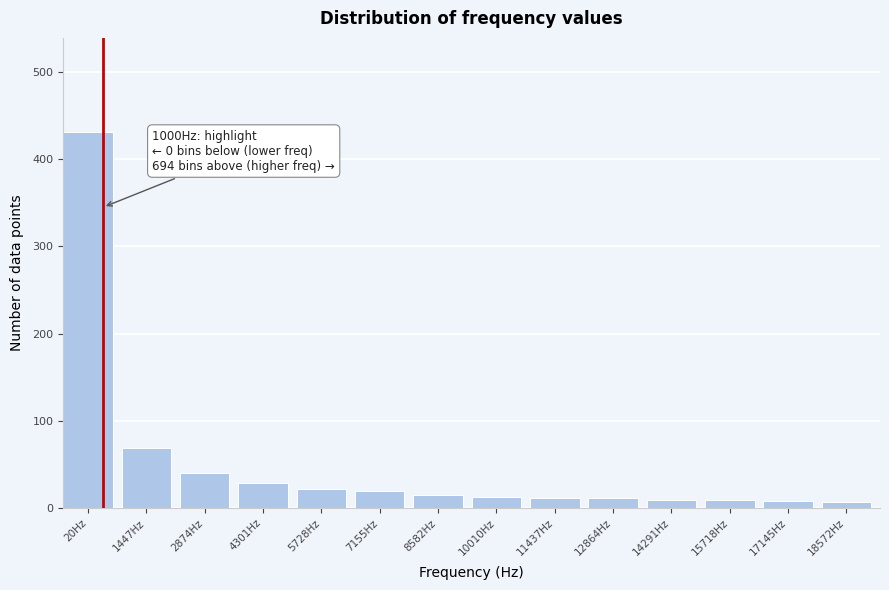

At which label is the value closest to 219?

1447Hz